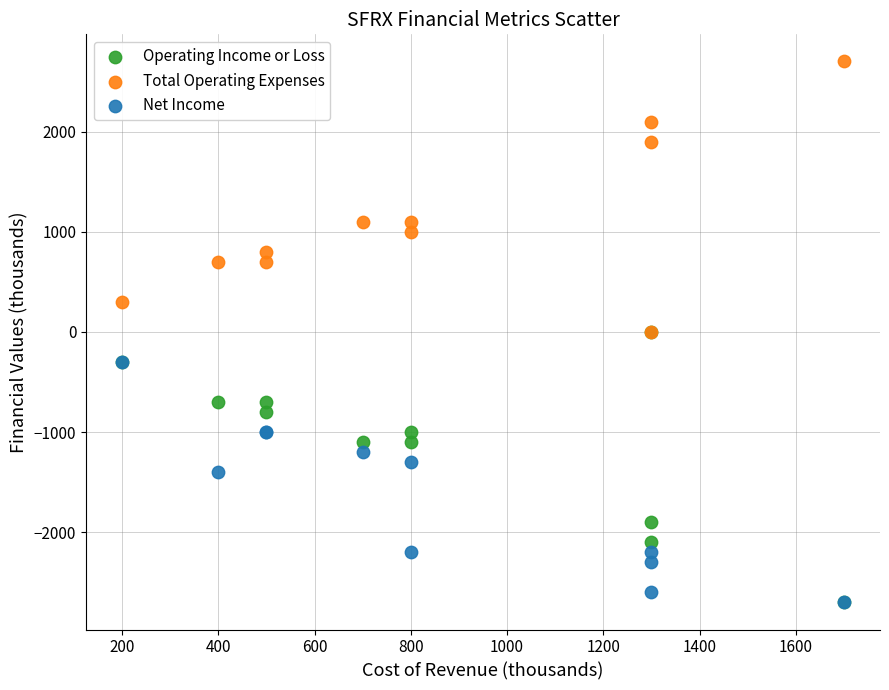

In the Net Income series, what Y value is closest to -1500?

-1400